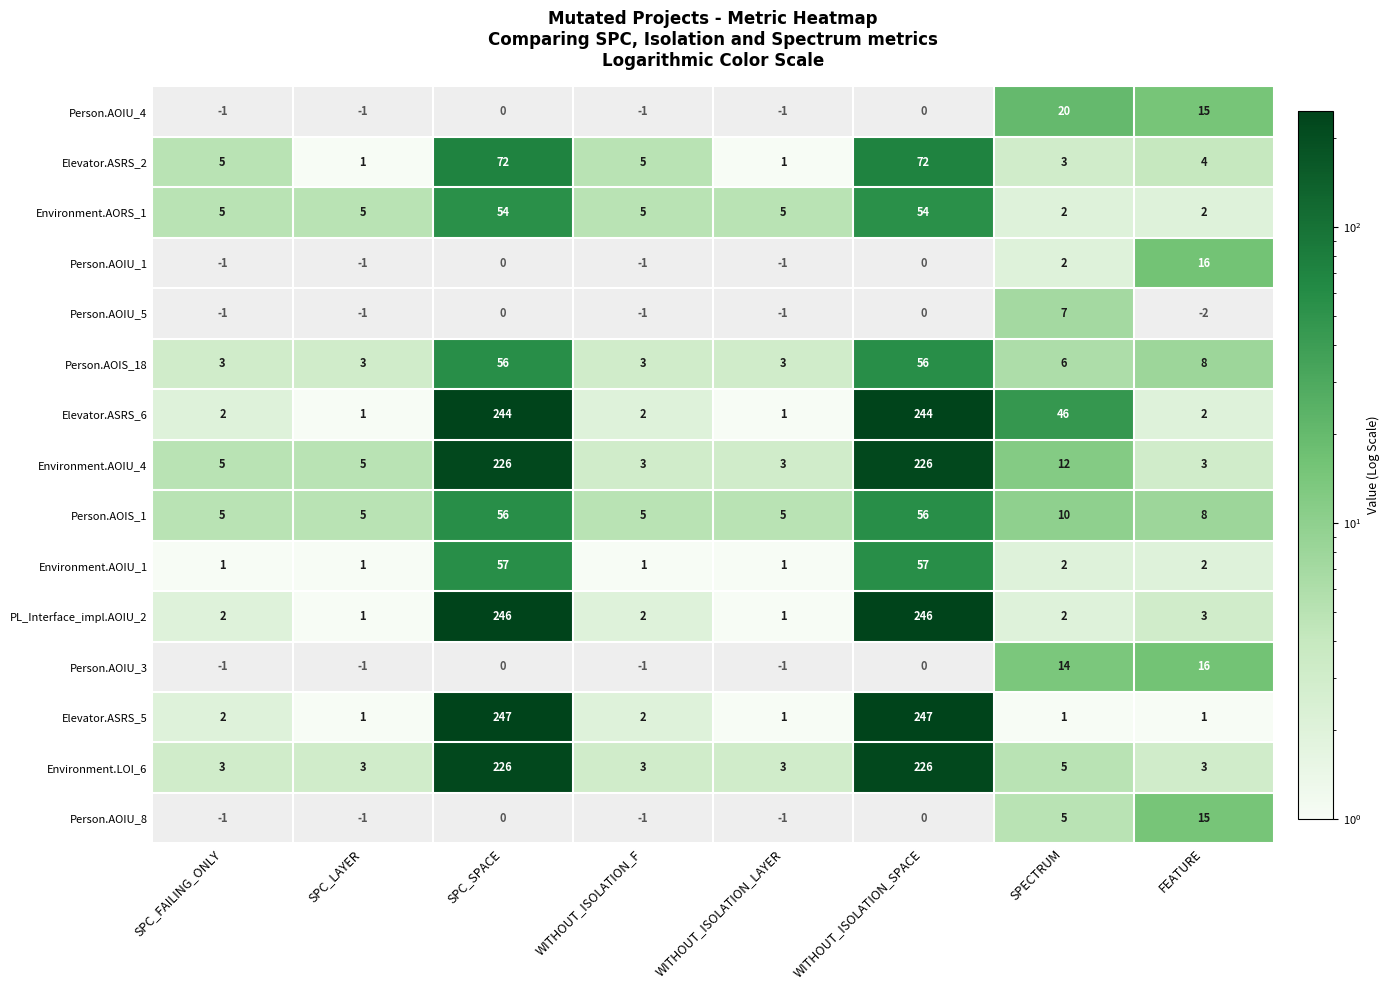

What is the total value across all series at SPECTRUM?

137